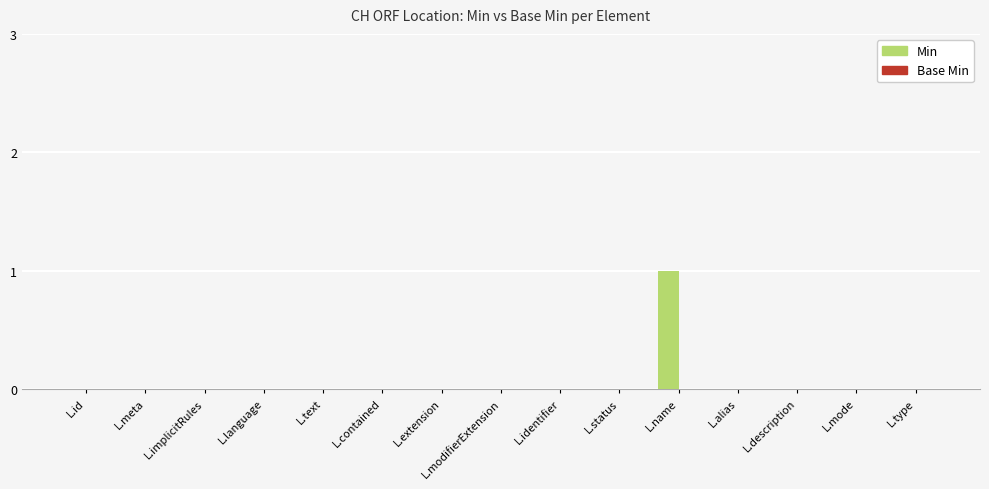

Does the chart contain stacked bars?

No